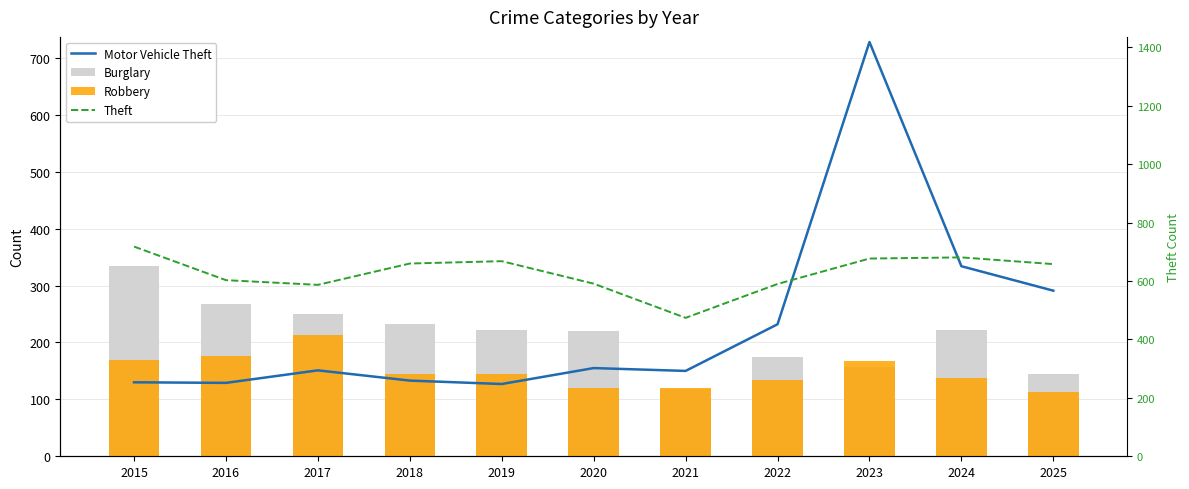

Which series changed the most between 2024 and 2025?

Burglary